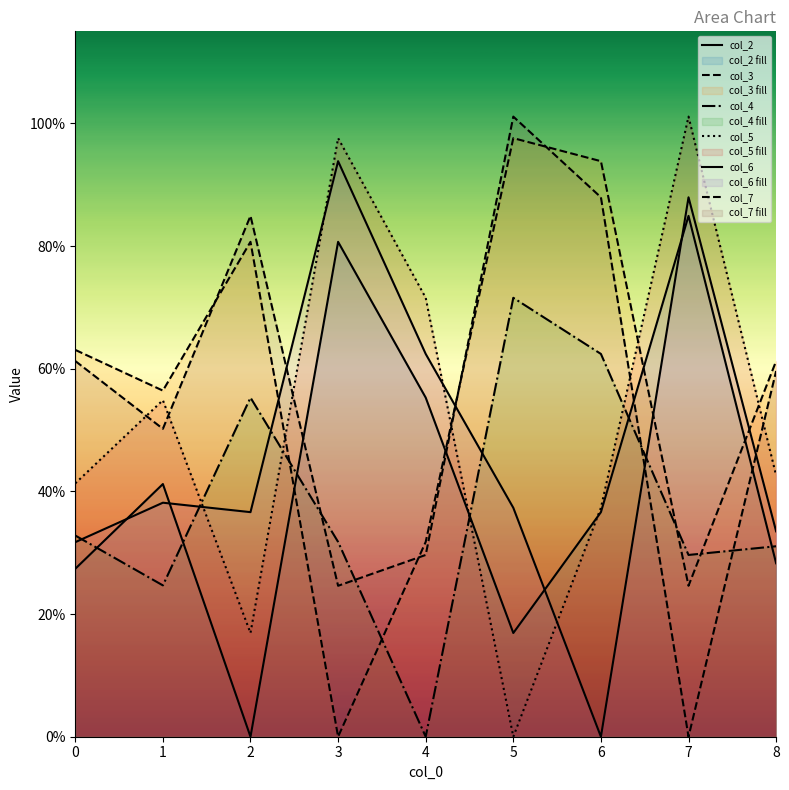

Which label corresponds to the largest value in the chart?

7